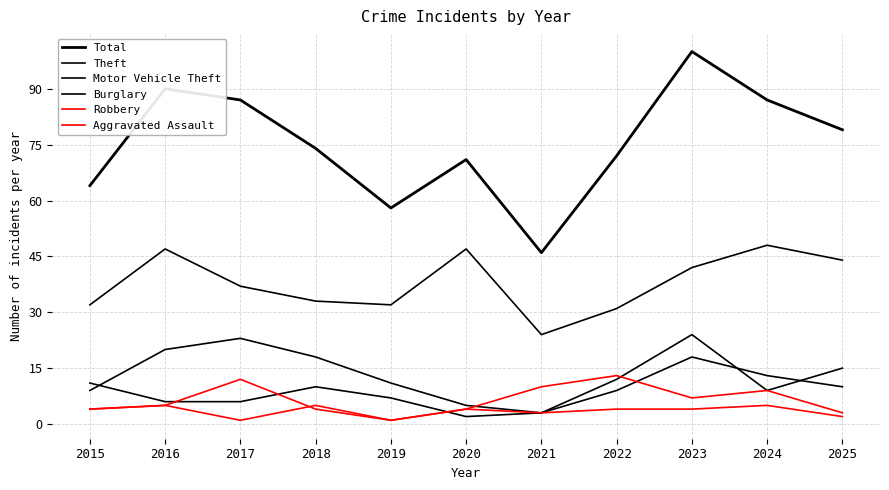

Reading left to right, transcribe all the data shown in this chart.

Total: 2015=64	2016=90	2017=87	2018=74	2019=58	2020=71	2021=46	2022=72	2023=100	2024=87	2025=79
Theft: 2015=32	2016=47	2017=37	2018=33	2019=32	2020=47	2021=24	2022=31	2023=42	2024=48	2025=44
Motor Vehicle Theft: 2015=11	2016=6	2017=6	2018=10	2019=7	2020=2	2021=3	2022=12	2023=24	2024=9	2025=15
Burglary: 2015=9	2016=20	2017=23	2018=18	2019=11	2020=5	2021=3	2022=9	2023=18	2024=13	2025=10
Robbery: 2015=4	2016=5	2017=12	2018=4	2019=1	2020=4	2021=10	2022=13	2023=7	2024=9	2025=3
Aggravated Assault: 2015=4	2016=5	2017=1	2018=5	2019=1	2020=4	2021=3	2022=4	2023=4	2024=5	2025=2